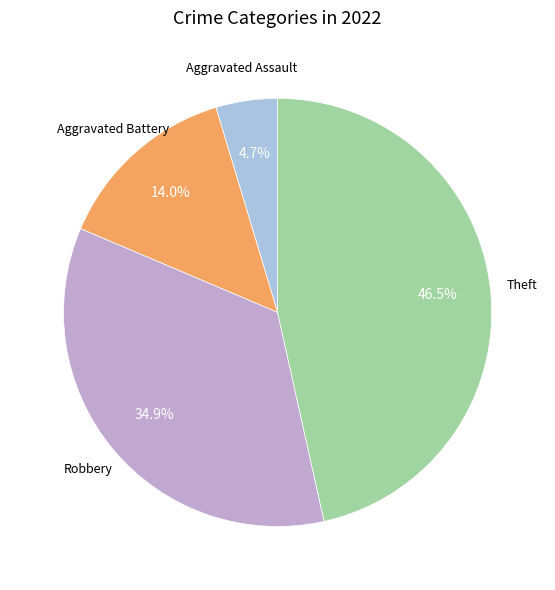

Is there a majority slice in this chart?

No